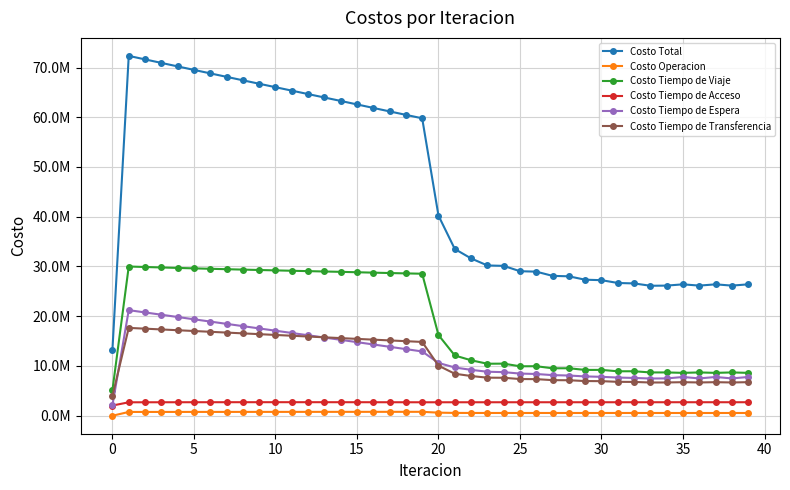

Is this an area chart (filled region under the line)?

No